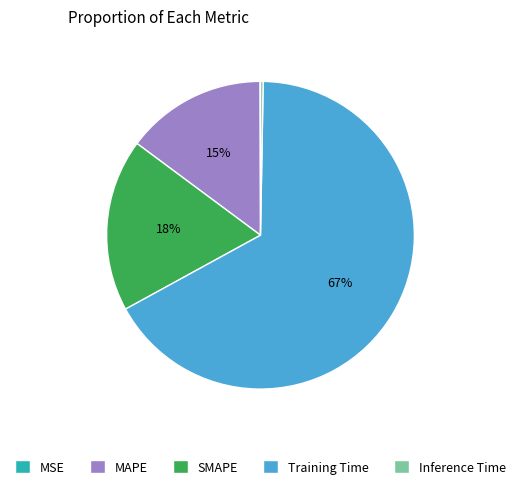

Is there any slice that represents more than half of the pie?

Yes